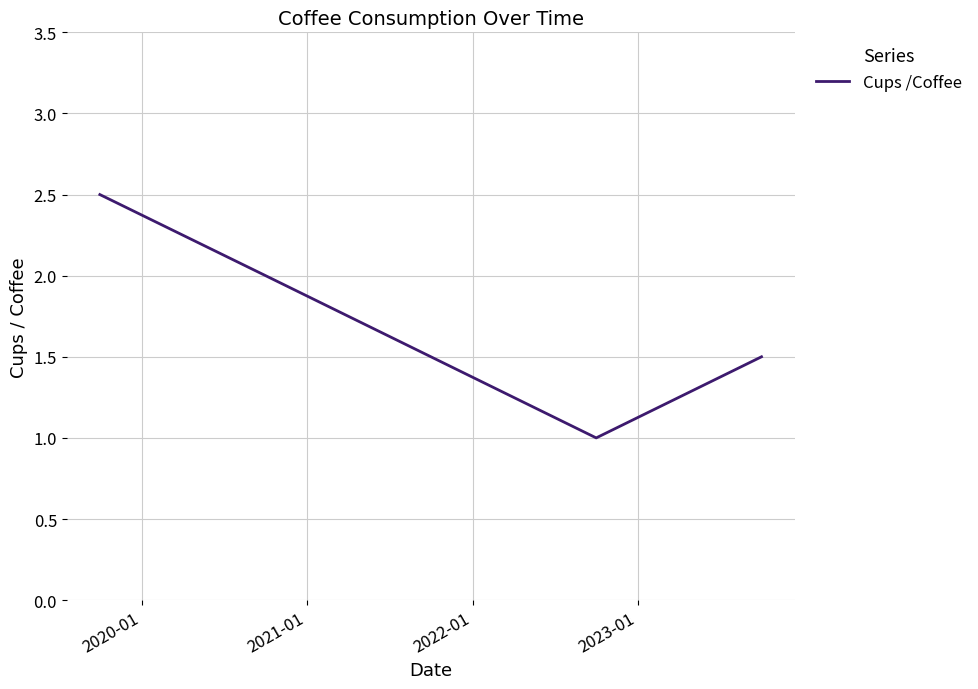

True or false: the data has more than 0 interior local peaks.

False